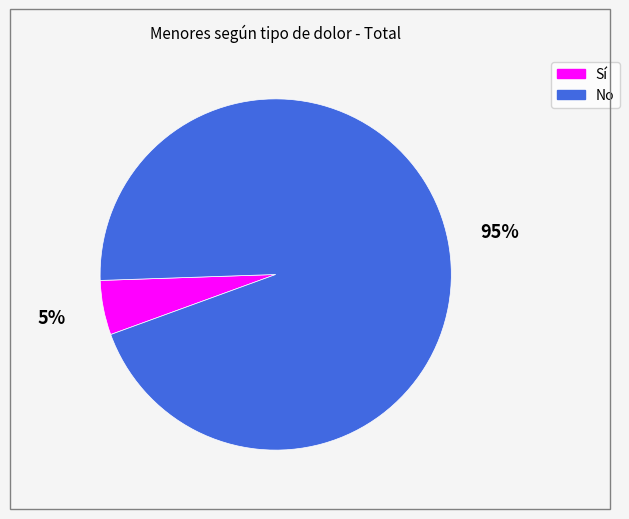

Is the sum of No and Sí greater than half?

Yes